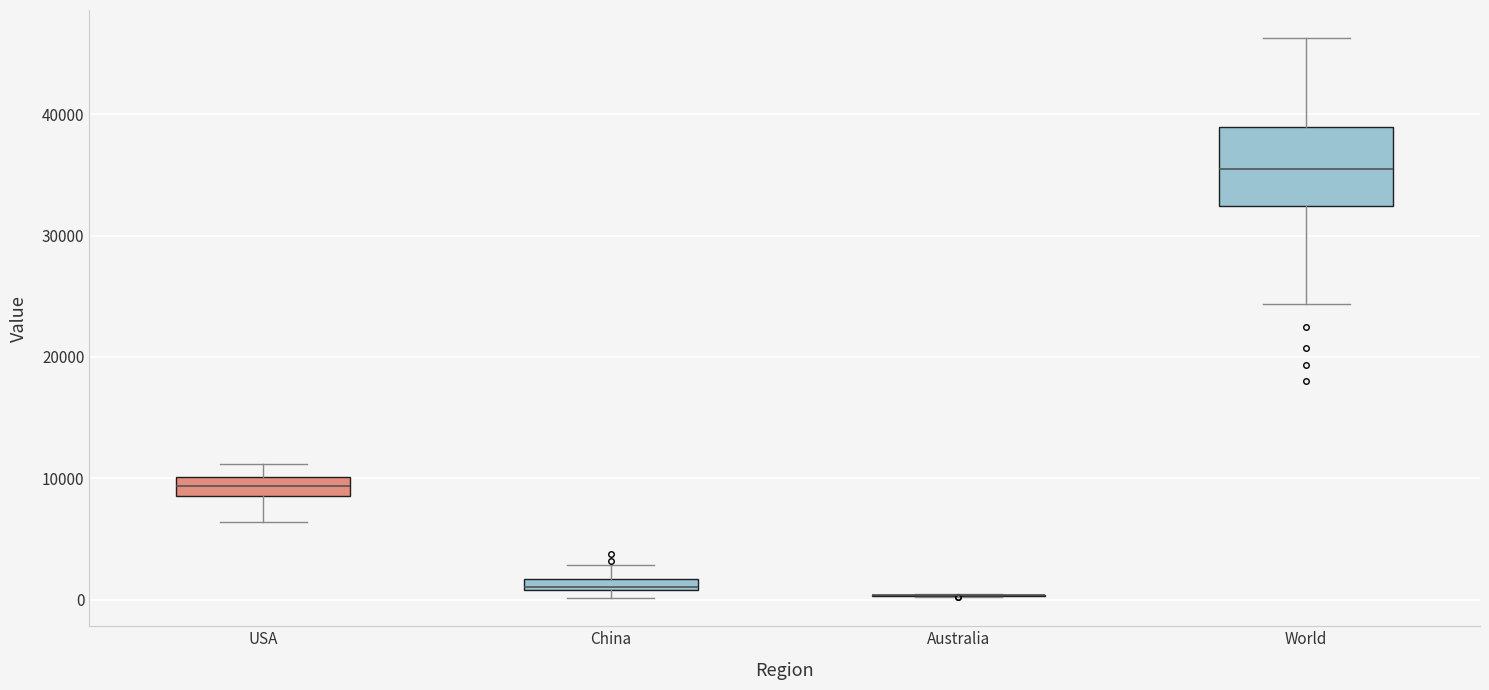

Which box is the tallest, from its lower edge to its upper edge?

World